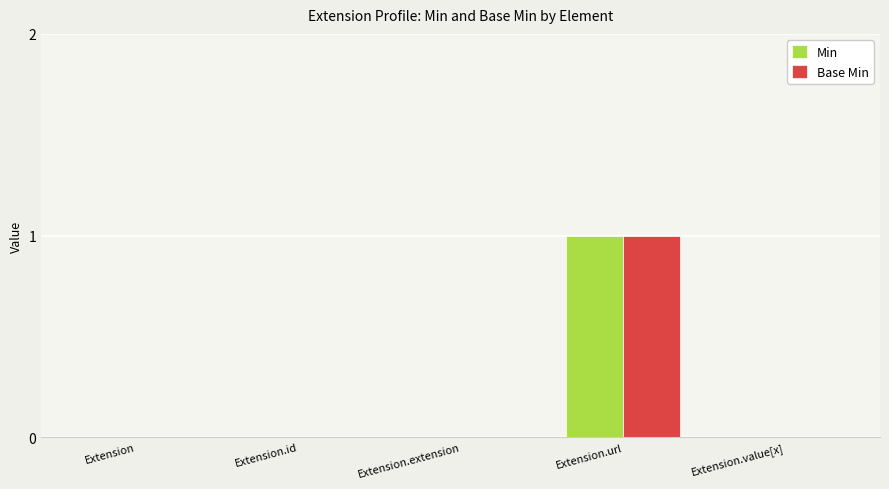

How many distinct data groups are displayed?

2